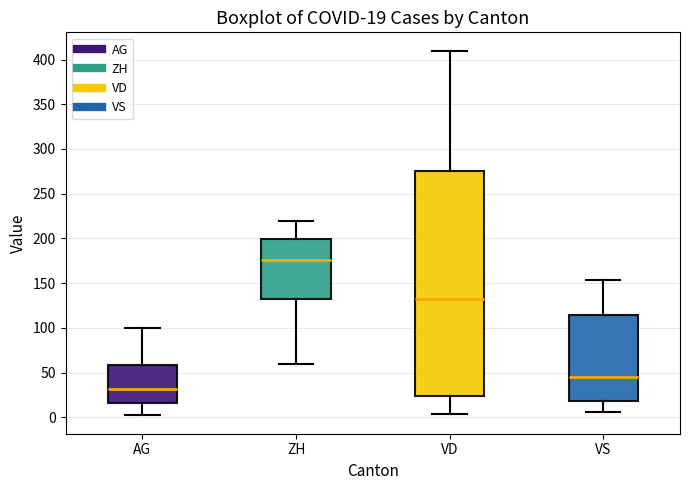

Which box's median line is the lowest?

AG